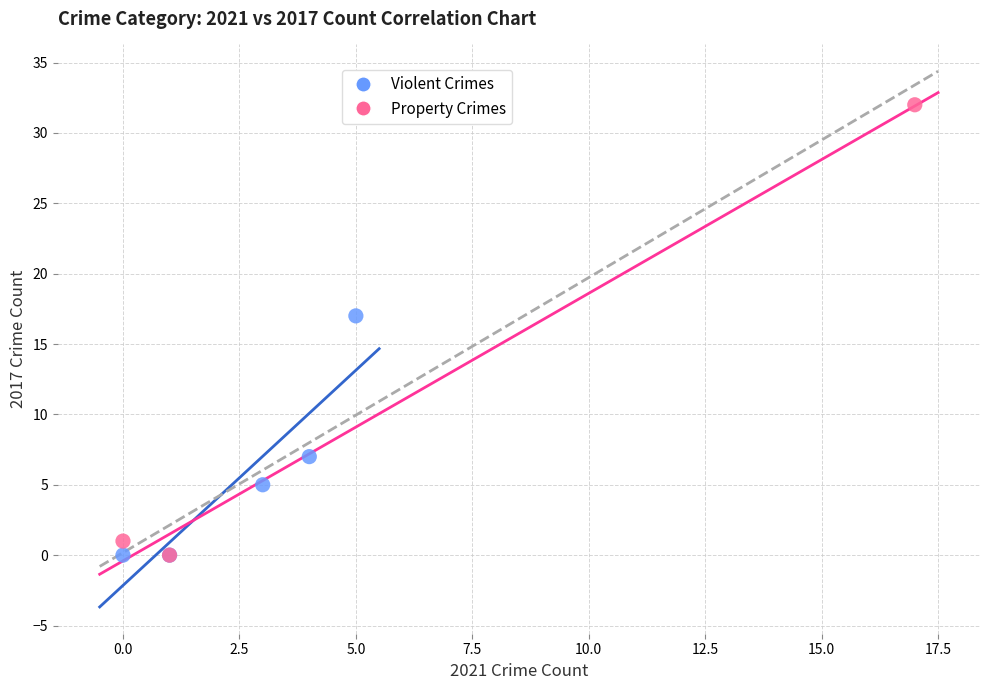

Which series reaches the maximum Y coordinate?

Property Crimes